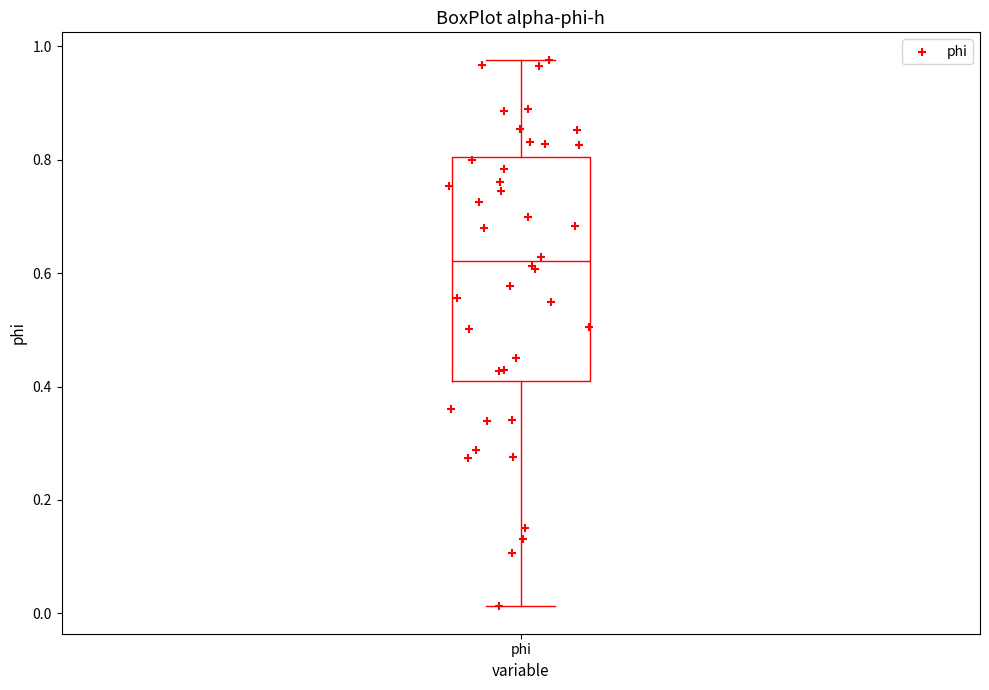

Where does the median line of the box for phi sit on the y-axis? The values are not printed on the chart, so give them approximately, as read against the axis.

0.62